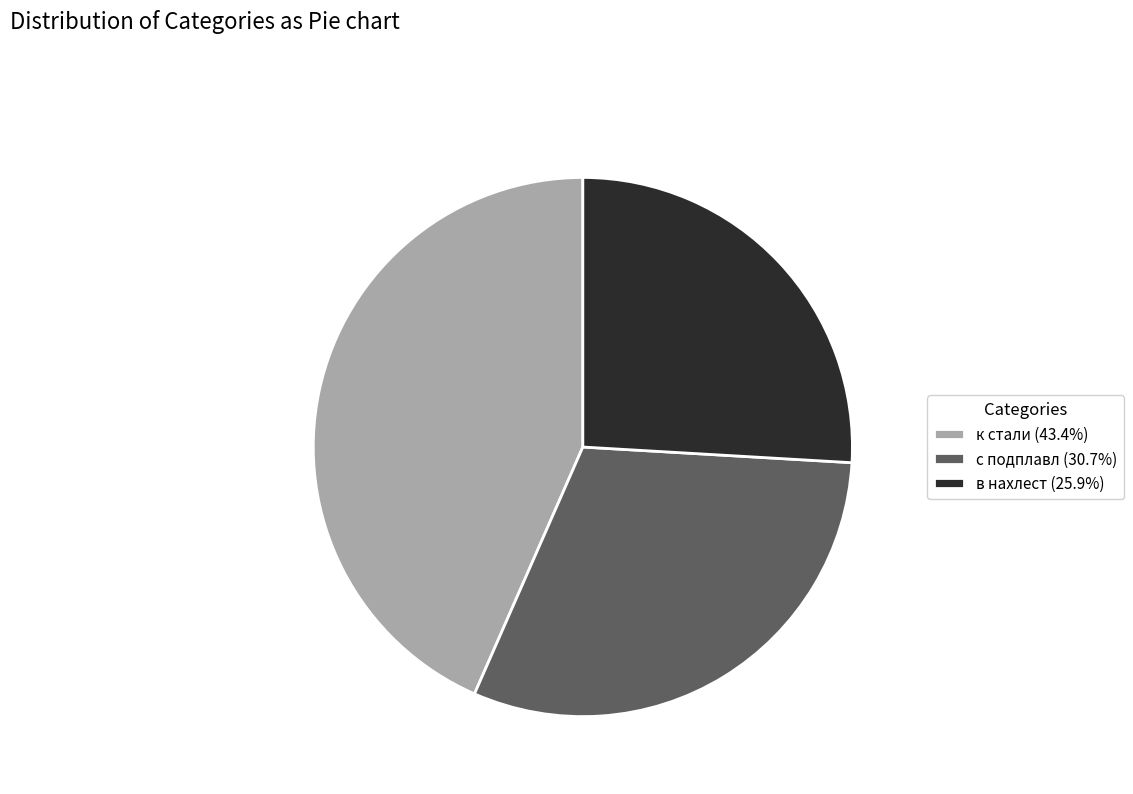

Is there any slice that represents more than half of the pie?

No